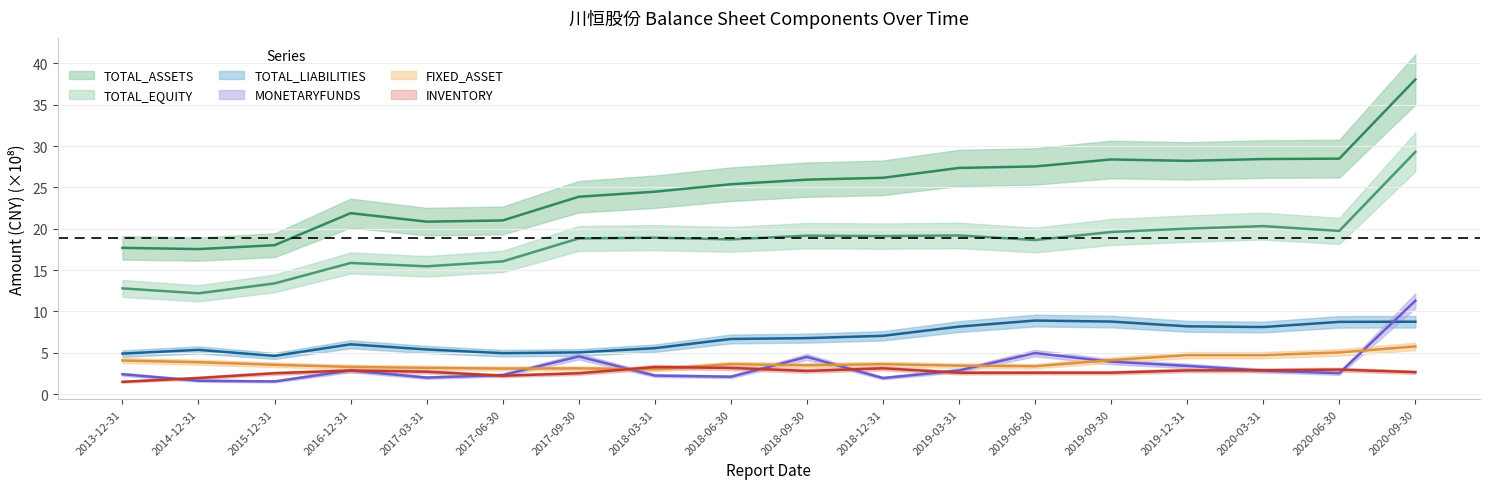

Reading left to right, extract all data points from this chart.

TOTAL_ASSETS: 17.7	17.5	18.0	21.9	20.9	21.0	23.9	24.5	25.4	25.9	26.2	27.4	27.5	28.4	28.2	28.4	28.5	38.1
FIXED_ASSET: 4.1	3.9	3.6	3.3	3.2	3.1	3.1	3.0	3.6	3.5	3.6	3.4	3.4	4.1	4.7	4.7	5.0	5.8
MONETARYFUNDS: 2.4	1.6	1.5	2.9	2.0	2.3	4.6	2.2	2.1	4.5	1.9	2.9	5.0	3.9	3.4	2.8	2.5	11.3
INVENTORY: 1.5	1.9	2.5	2.9	2.7	2.2	2.5	3.3	3.2	2.8	3.1	2.6	2.6	2.6	2.9	2.9	3.0	2.7
TOTAL_LIABILITIES: 4.9	5.4	4.6	6.0	5.4	5.0	5.0	5.6	6.7	6.8	7.1	8.2	8.9	8.8	8.2	8.1	8.7	8.8
TOTAL_EQUITY: 12.8	12.2	13.4	15.9	15.5	16.0	18.8	18.9	18.7	19.2	19.1	19.2	18.6	19.6	20.0	20.3	19.7	29.3